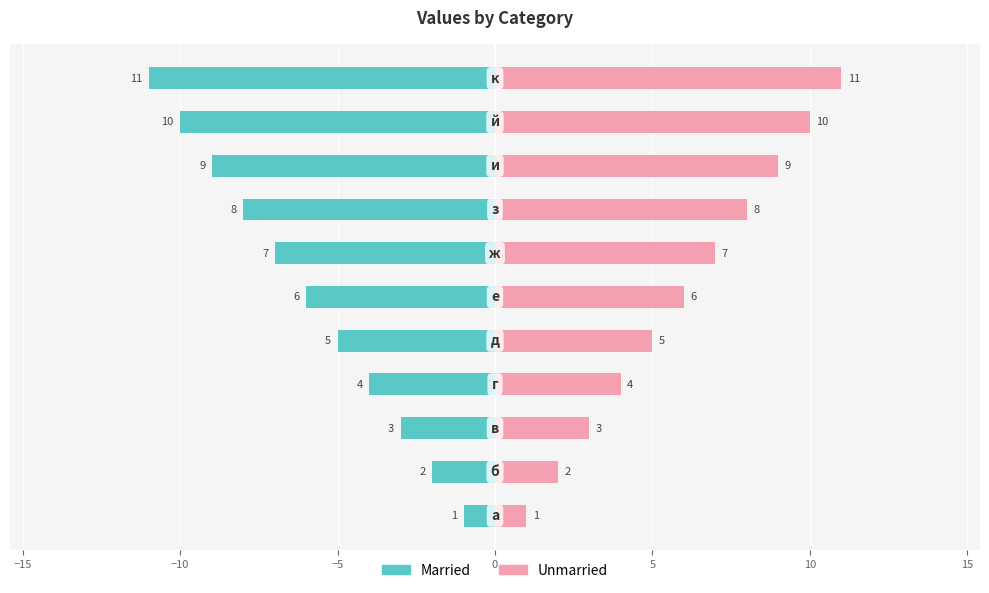

How many Married values are between -9 and -3?

7